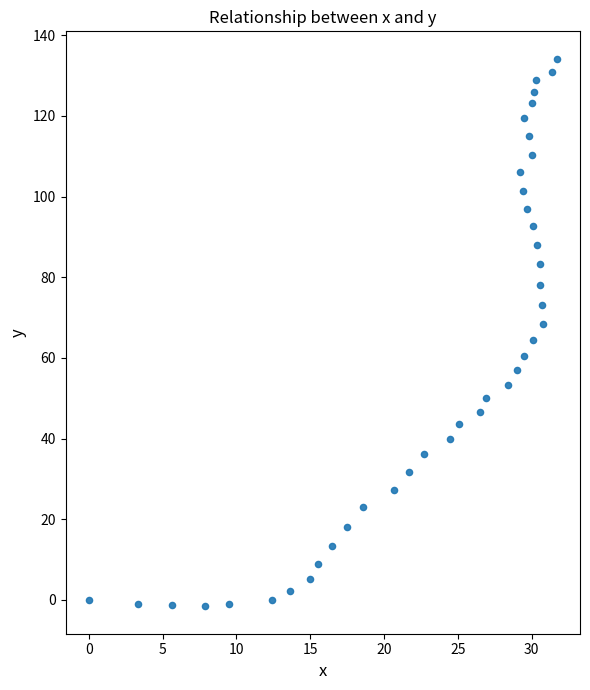

What is the range of Y values (max minus min)?

135.8